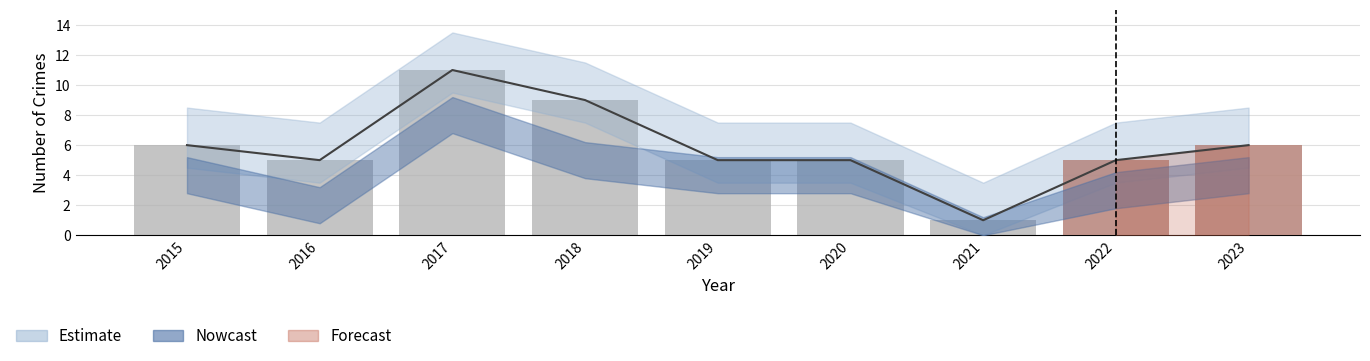

What is the change in value from 2015 to 2022?

-1